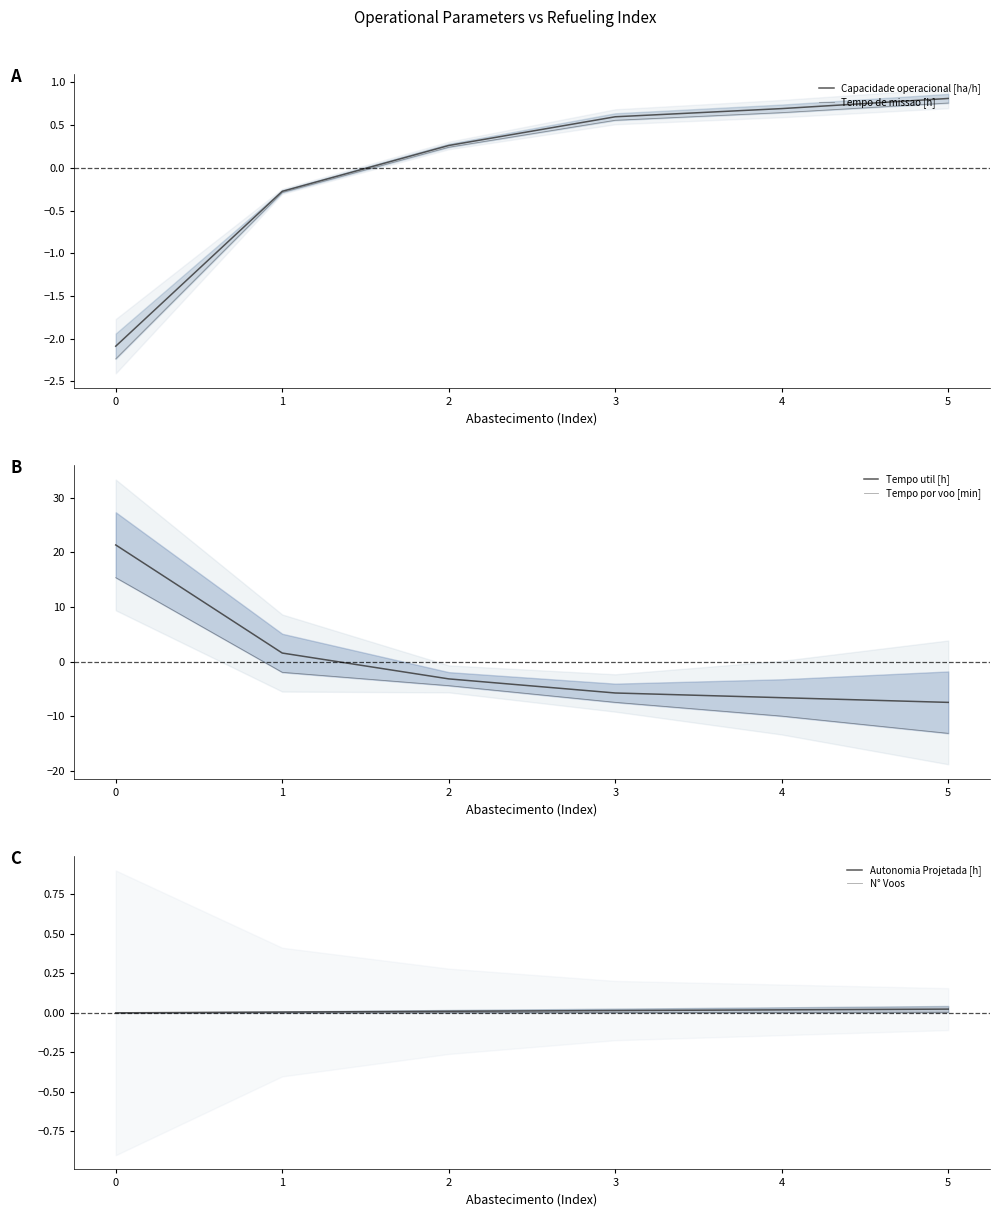

What is the average value of the Tempo de missao [h] series?

-0.1